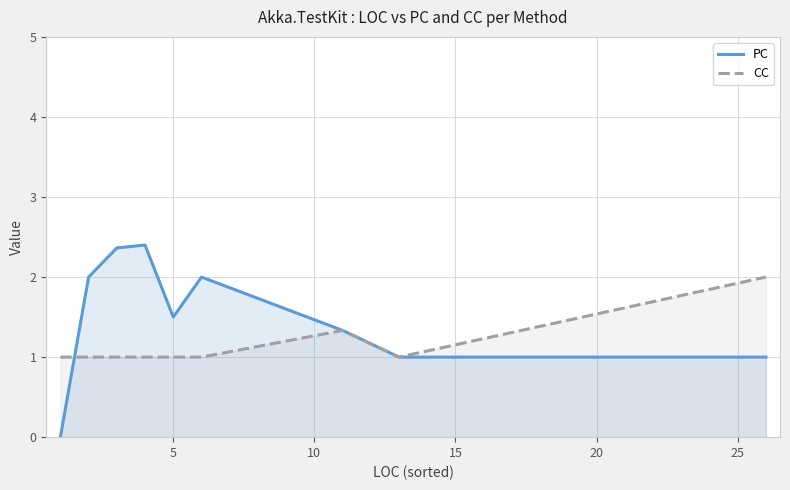

How many times do CC and PC cross each other?

1